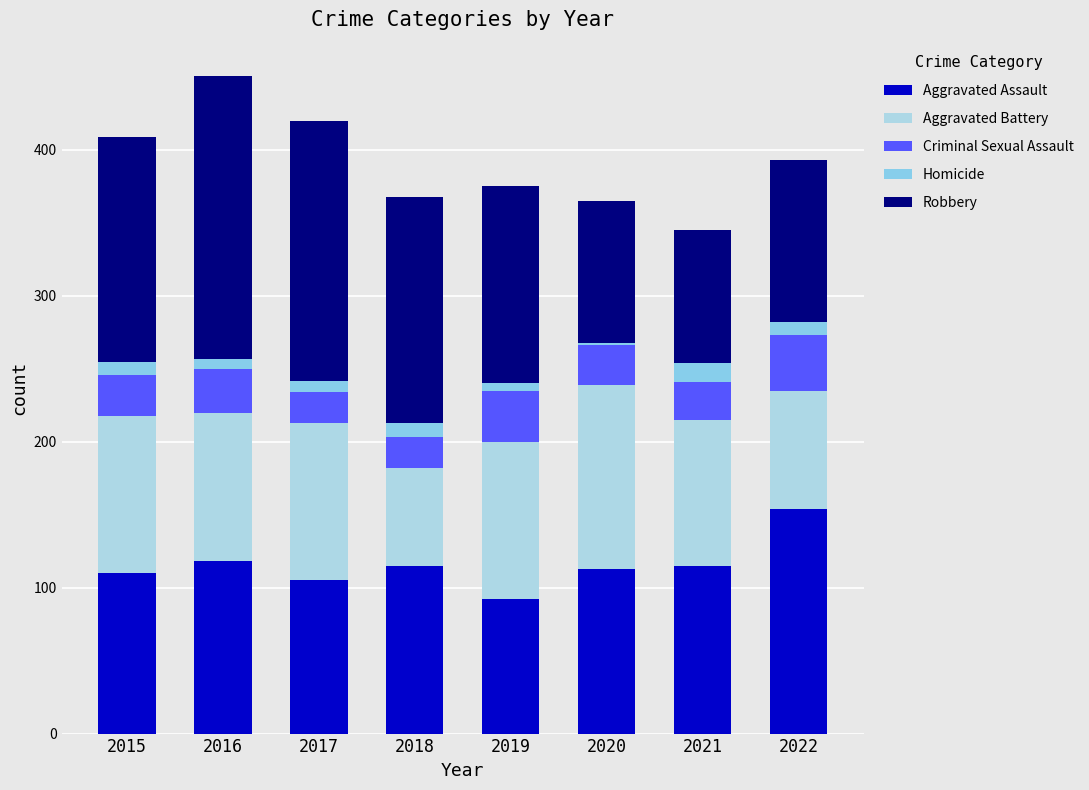

What is the difference between the second highest and minimum values in the Aggravated Assault series?

26